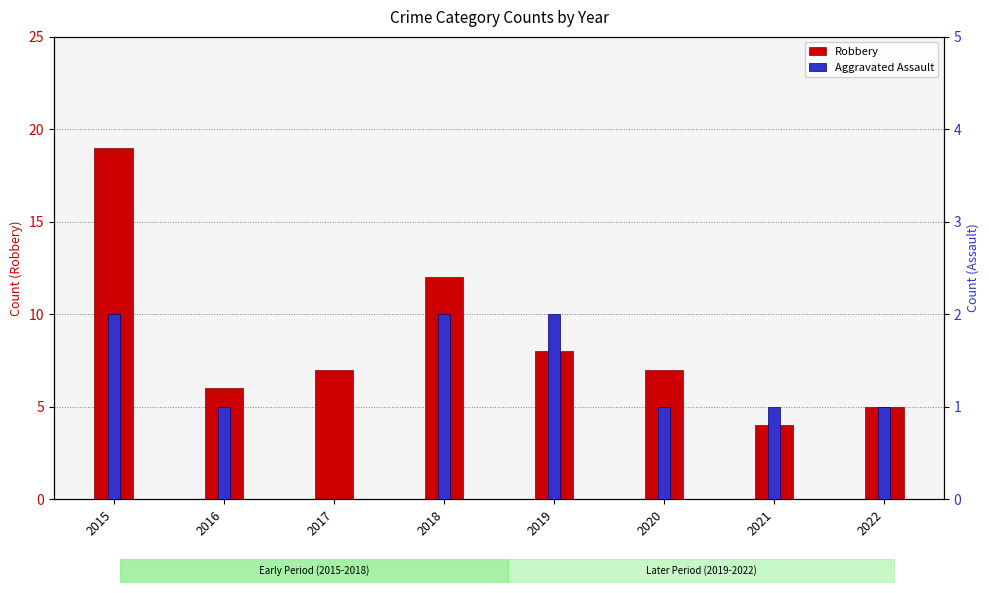

Read the Robbery value at 2021, to the nearest 5.

5